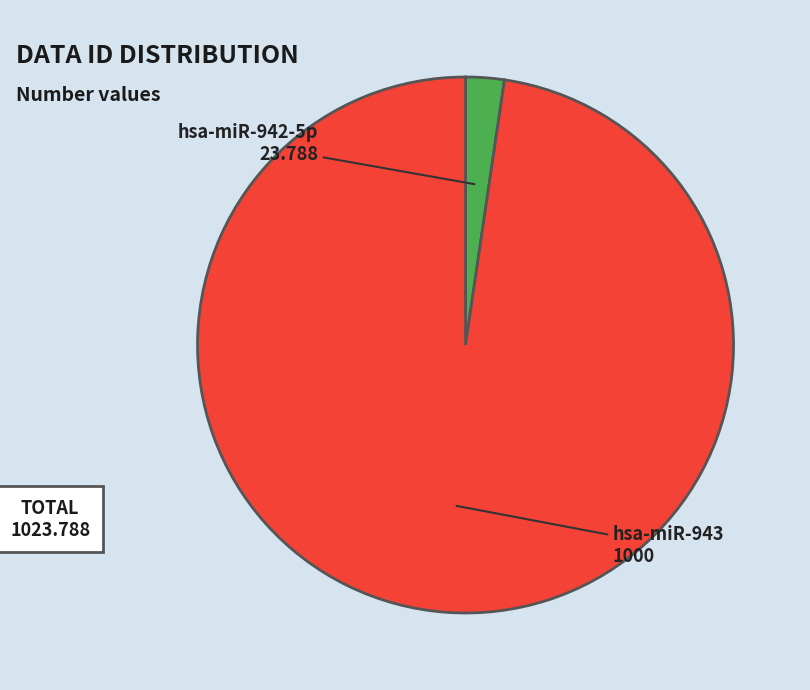

True or false: hsa-miR-942-5p accounts for 13% of the total.

False